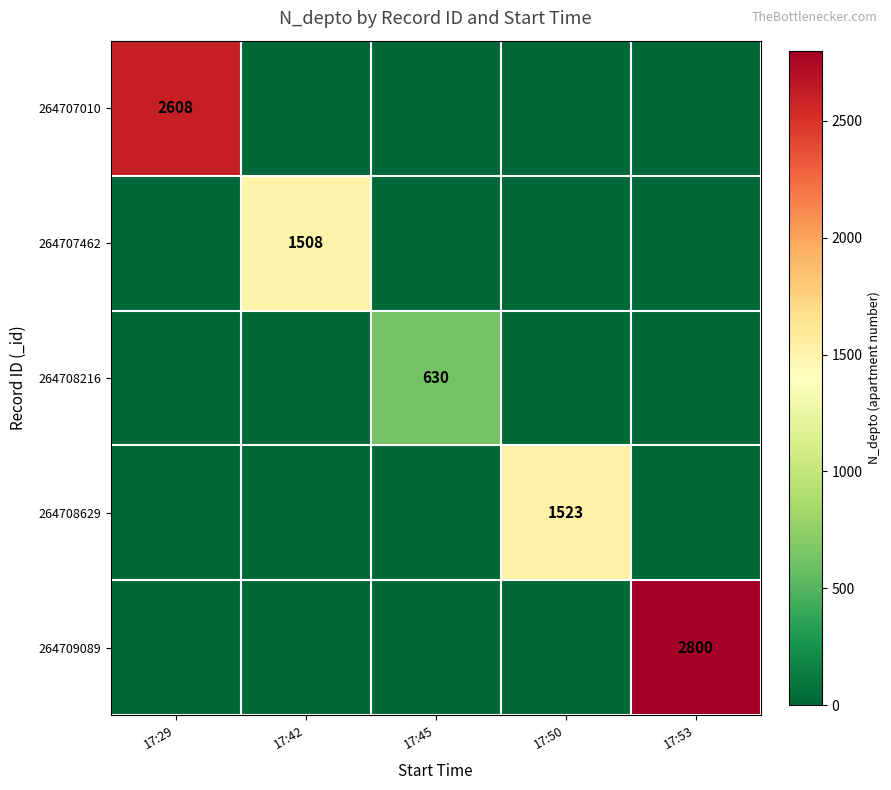

At which category is the sum across all series the highest?

17:53